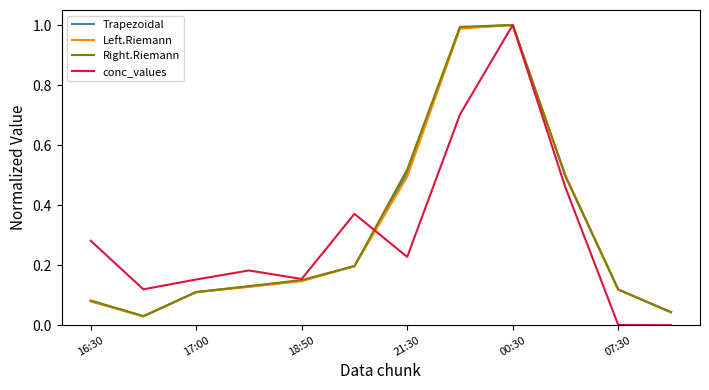

The value of Trapezoidal at 17:00 is 0.2. True or false?

False